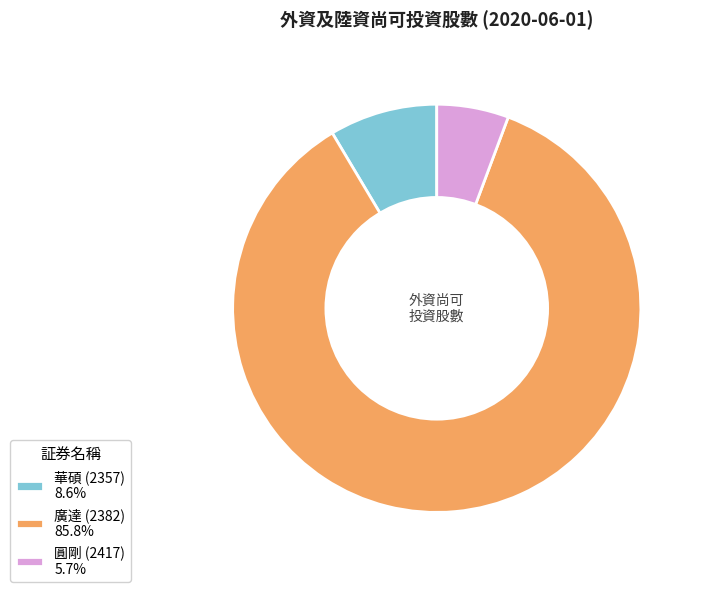

Combined, do 廣達 (2382) 85.8% and 圓剛 (2417) 5.7% account for over 50%?

Yes